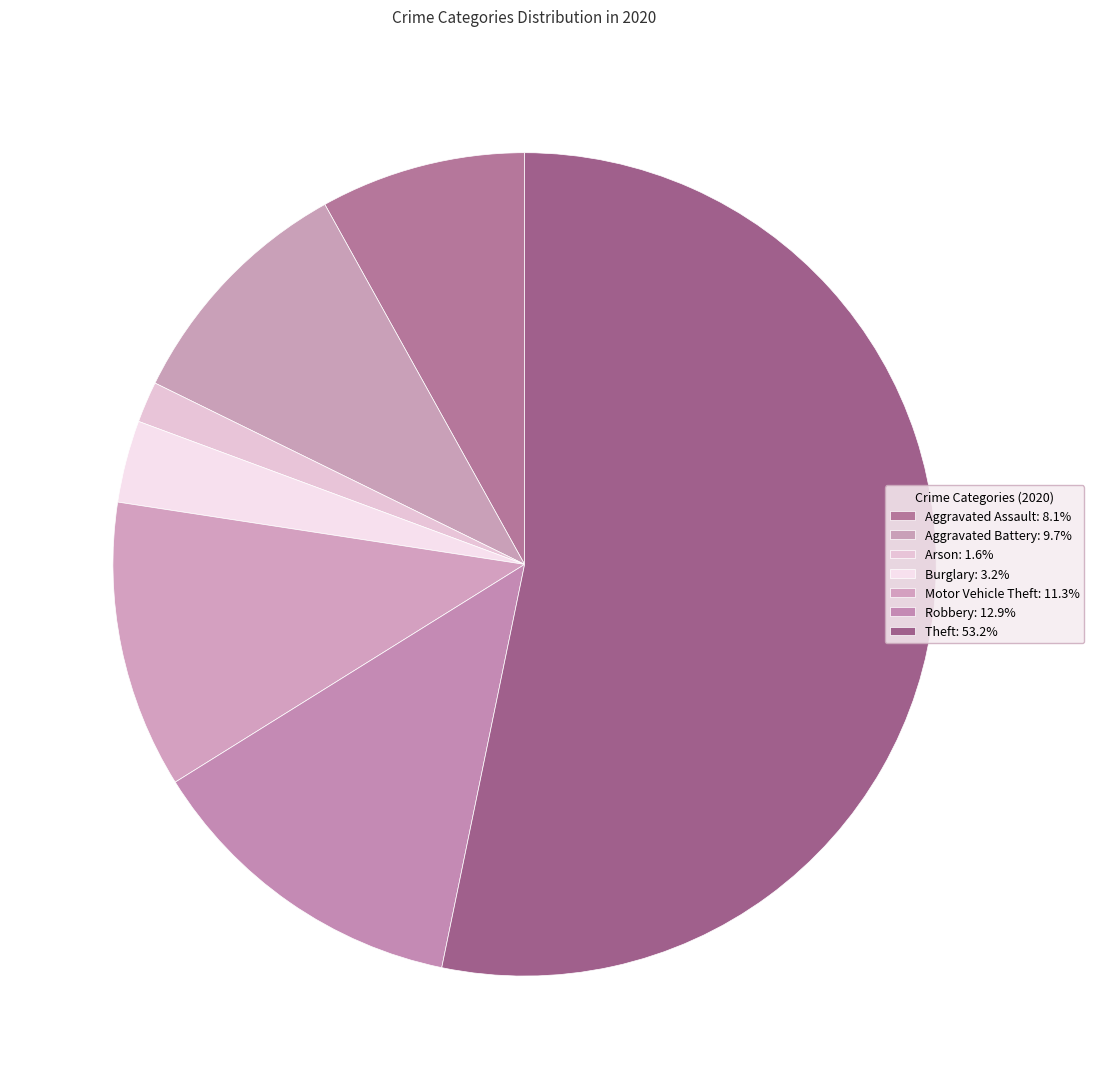

How many slices are in this pie chart?

7